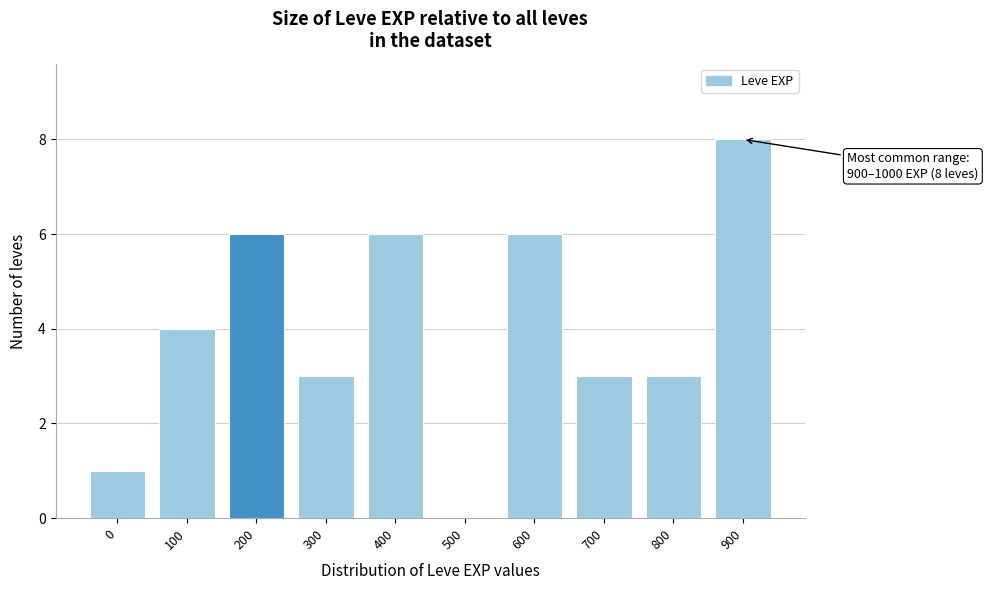

Reading left to right, transcribe all the data shown in this chart.

0=1	100=4	200=6	300=3	400=6	500=0	600=6	700=3	800=3	900=8